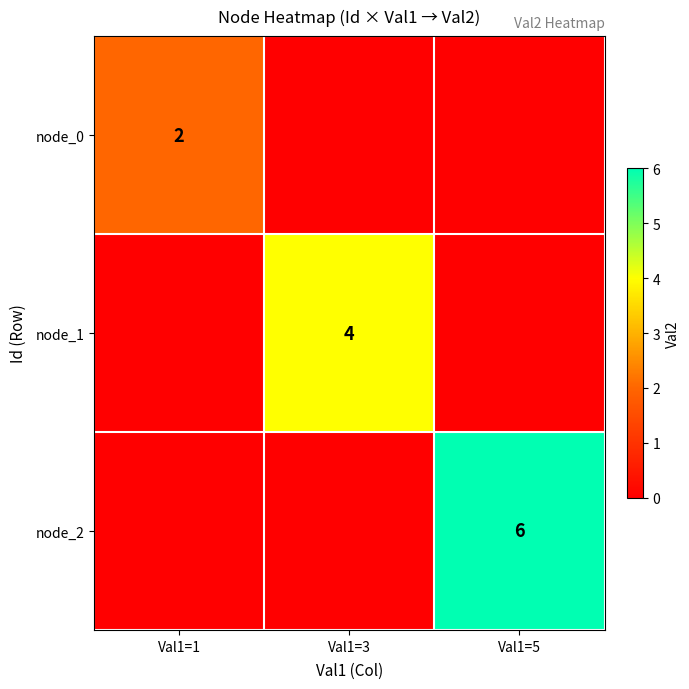

The value of node_1 at Val1=3 is 4. True or false?

True